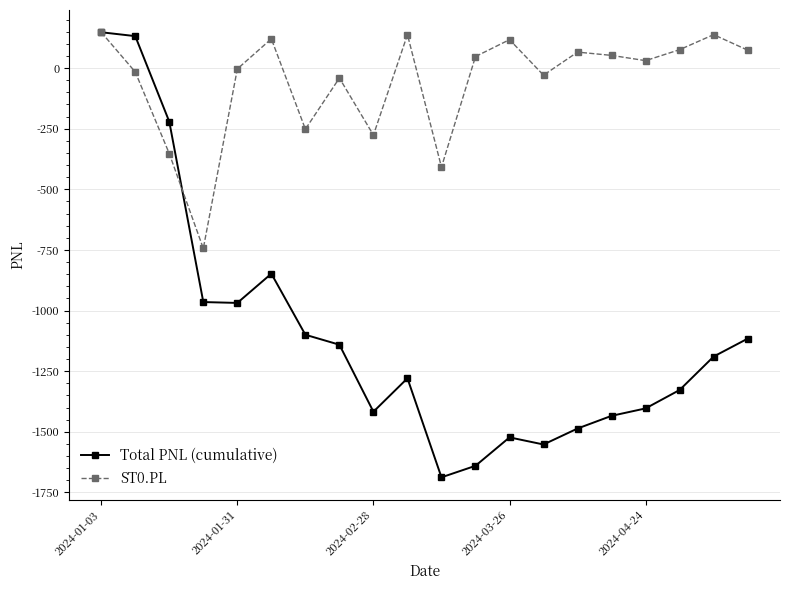

What is the value of the ST0.PL point at the 19th from the left?

137.9